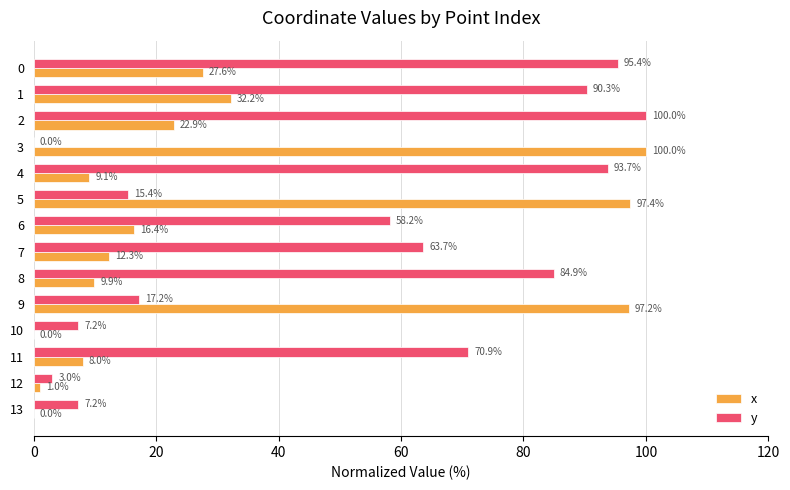

At which label is y closest to 50?

6